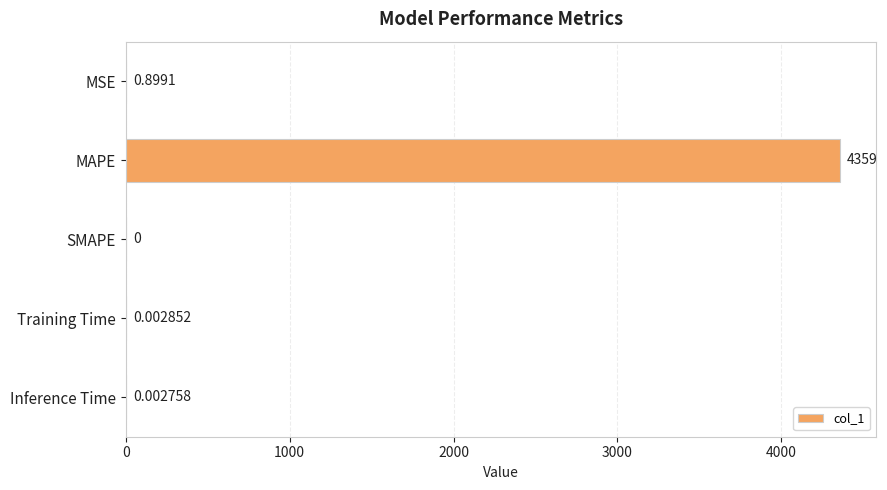

Which has a higher value, SMAPE or MAPE?

MAPE